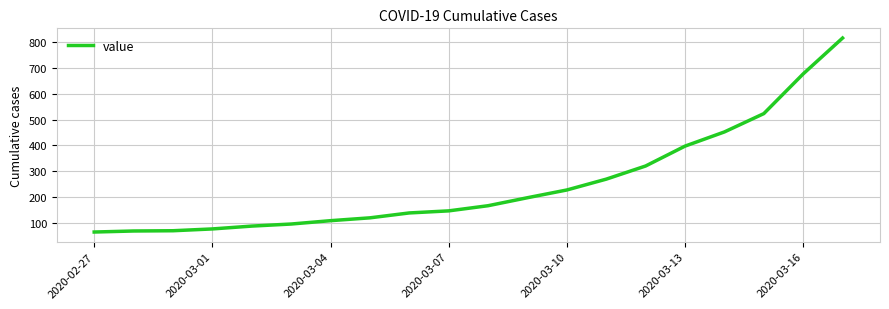

What is the difference between the maximum and minimum values?

752